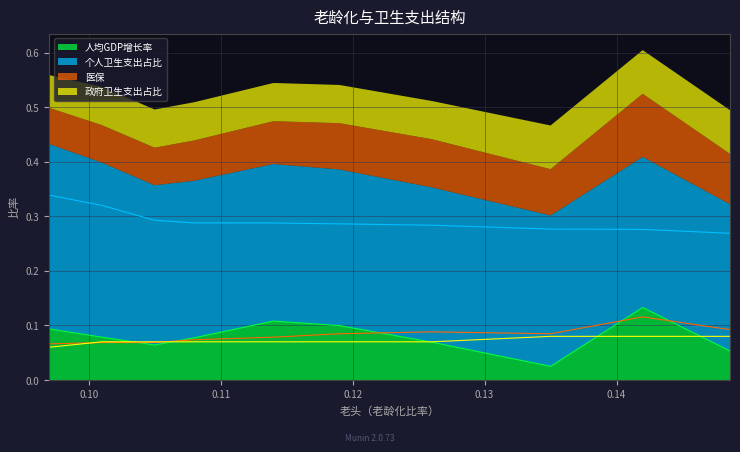

Is the value of 医保 at 0.10099821280677 greater than the value of 人均GDP增长率 at 0.14859571453869?

Yes